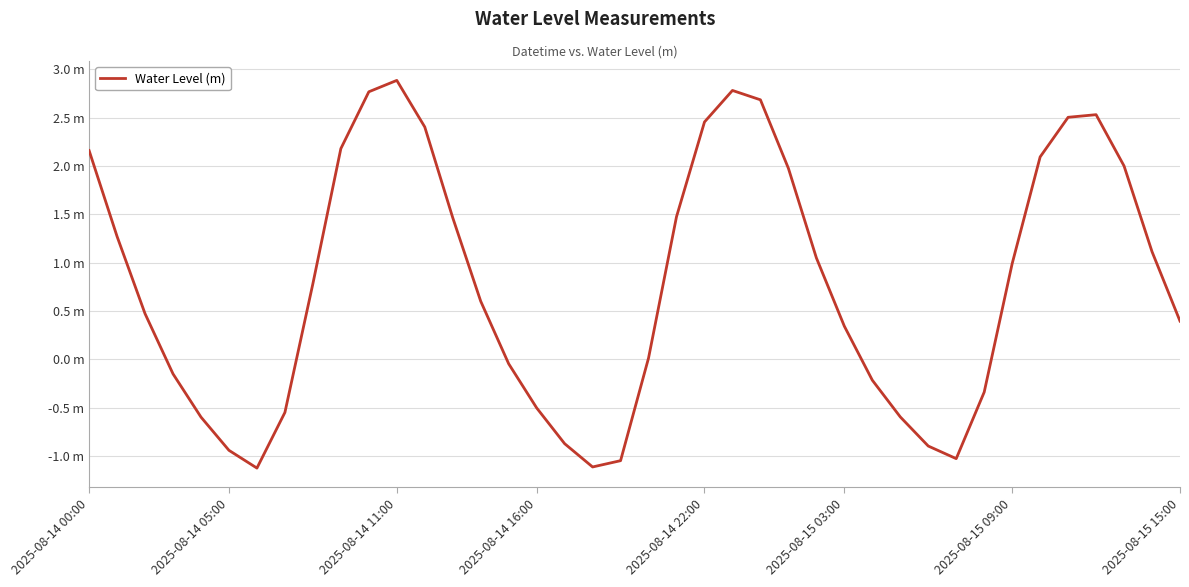

Does the chart display data point markers on the line(s)?

No